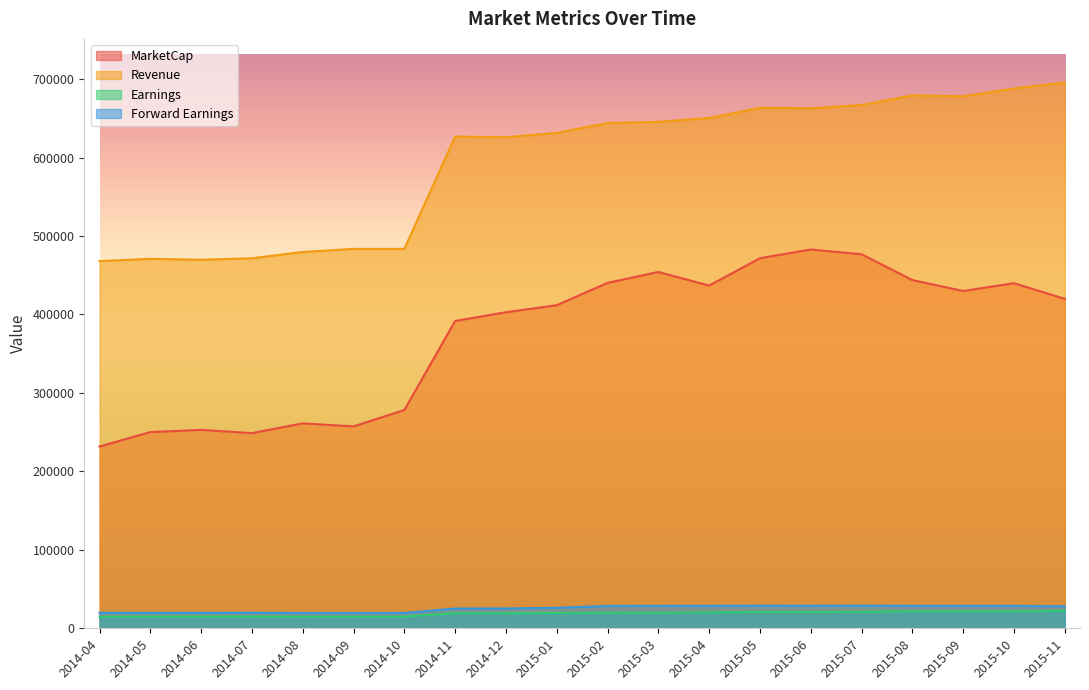

What are all the series names shown in the legend?

MarketCap, Revenue, Earnings, Forward Earnings